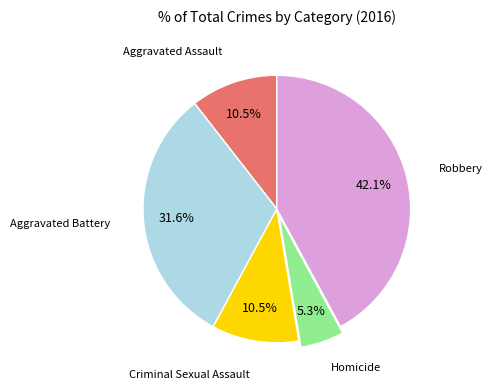

How many slices are in this pie chart?

5